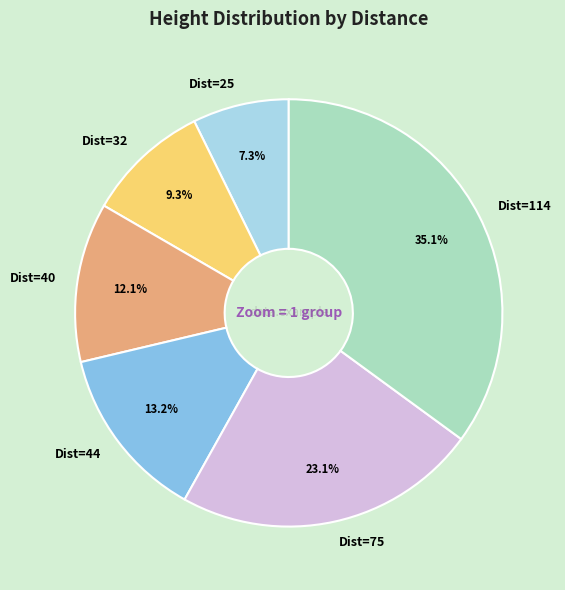

How many segments does this pie chart have?

6